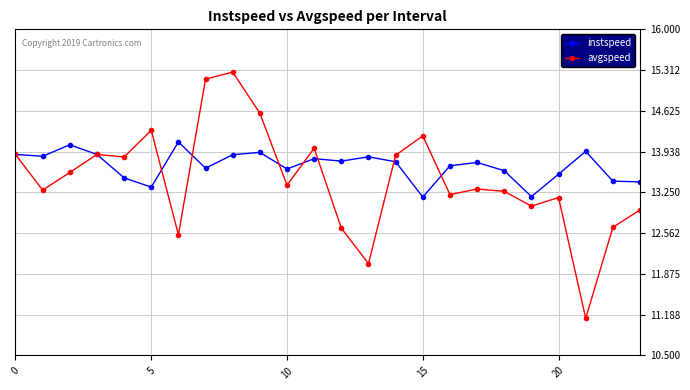

In avgspeed, how many points are higher than both neighbors (excluding endpoints)?

7